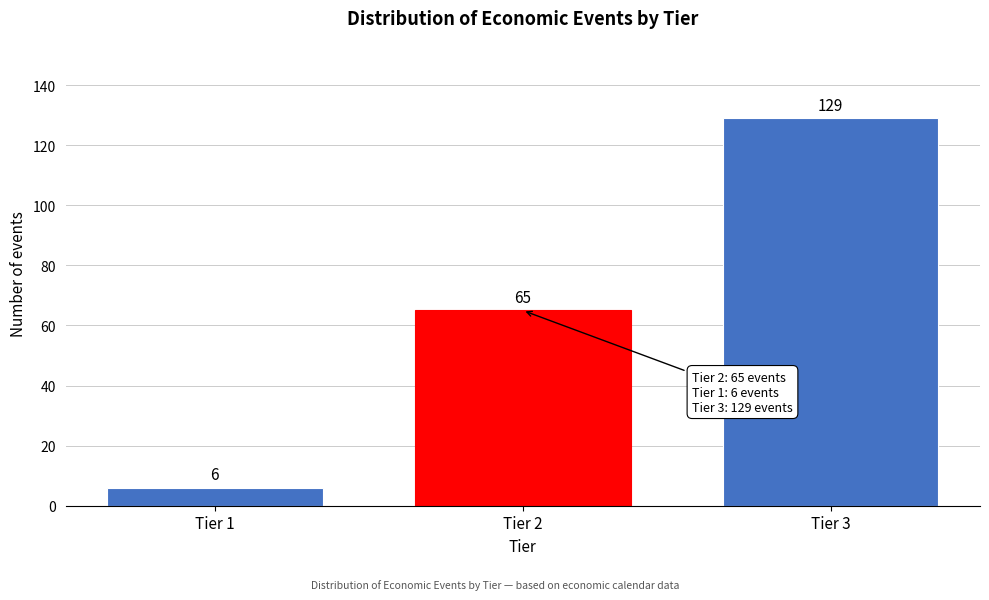

Reading left to right, extract all data points from this chart.

Tier 1=6	Tier 2=65	Tier 3=129